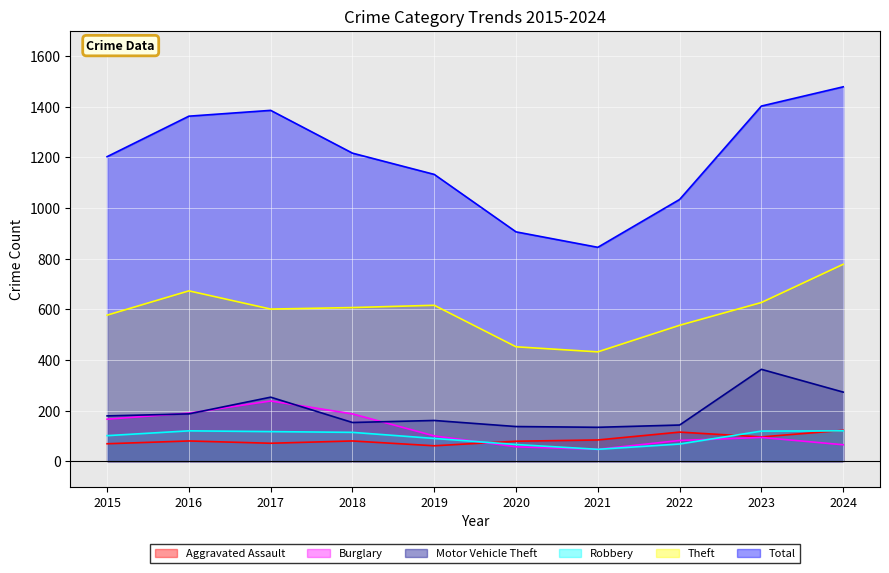

True or false: Burglary has a value of 100 at 2019.

True